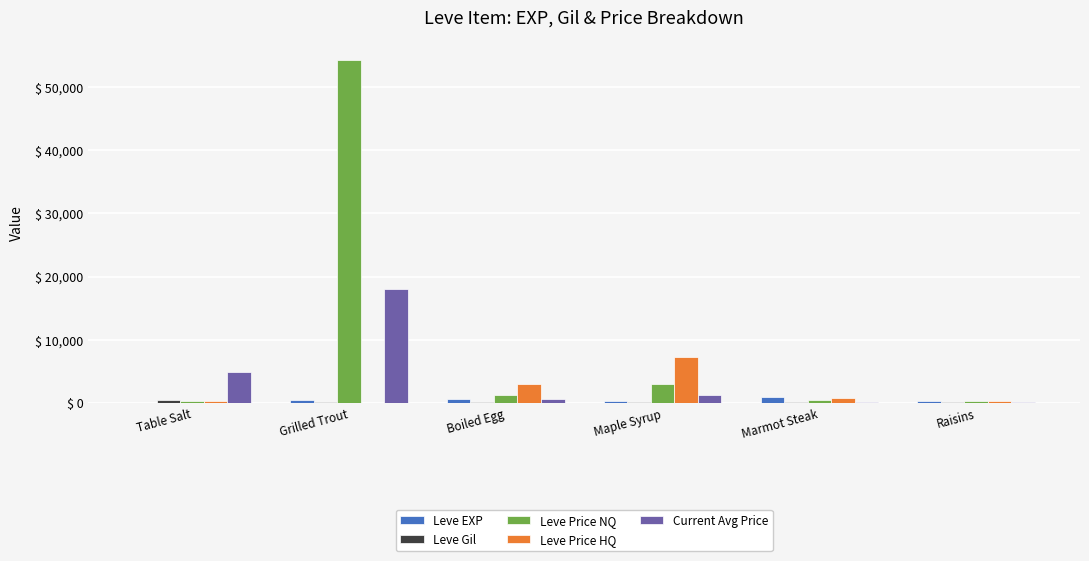

What is the maximum value for Leve Price NQ?

54240